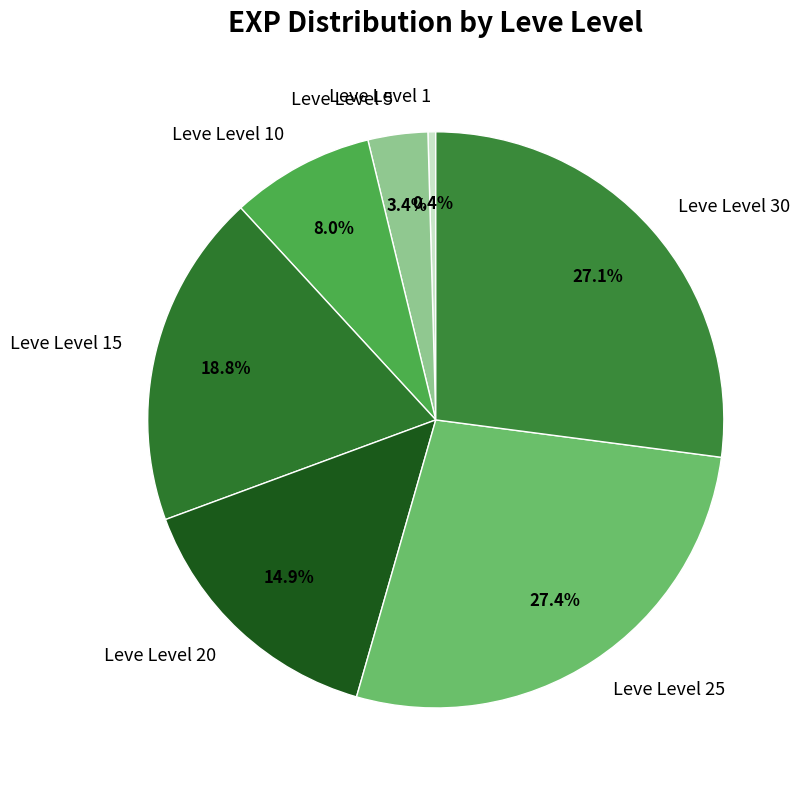

To the nearest percent, what is the difference between the largest and smallest slice percentages?

27%